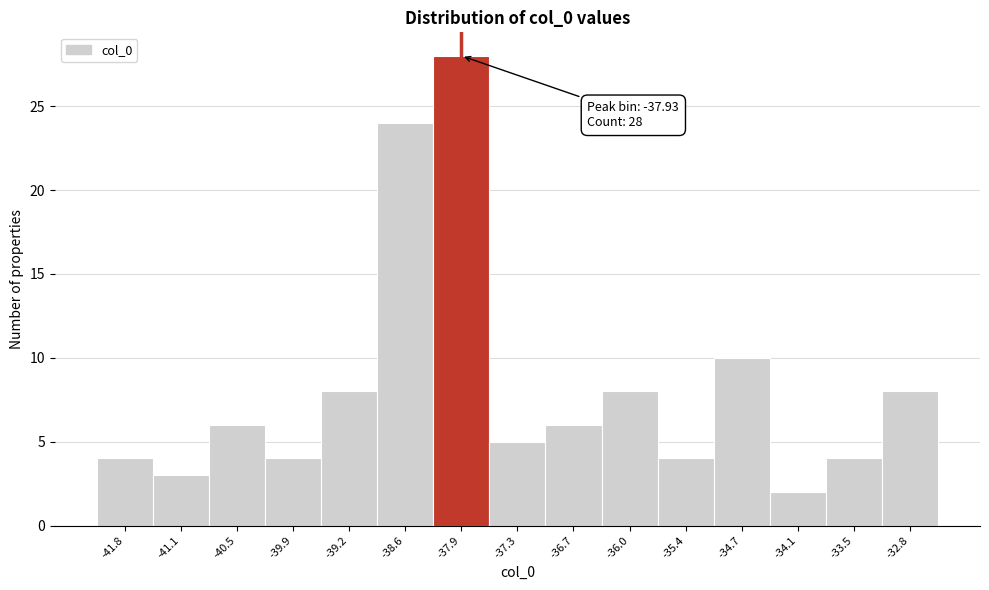

Which range on the x-axis has the tallest bar?

-38.3 to -37.6